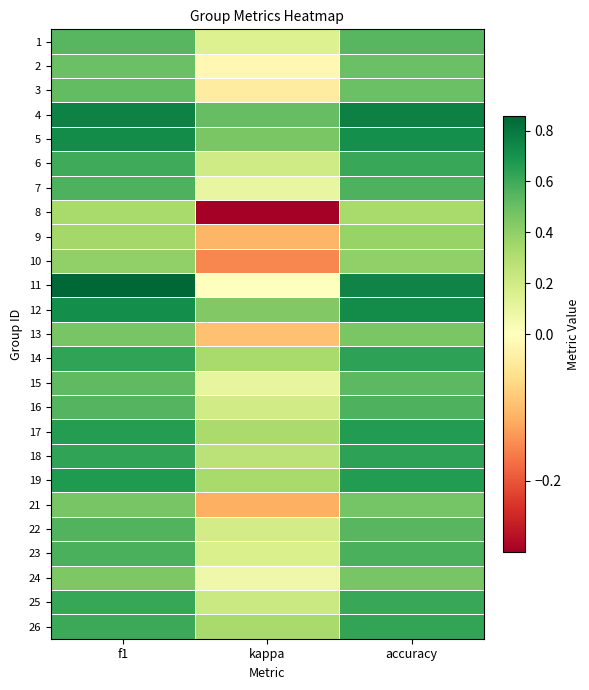

Rank the series by their maximum value, from lowest to highest.

8, 9, 10, 24, 13, 21, 2, 3, 15, 1, 22, 16, 7, 23, 6, 25, 26, 18, 14, 17, 19, 5, 12, 4, 11